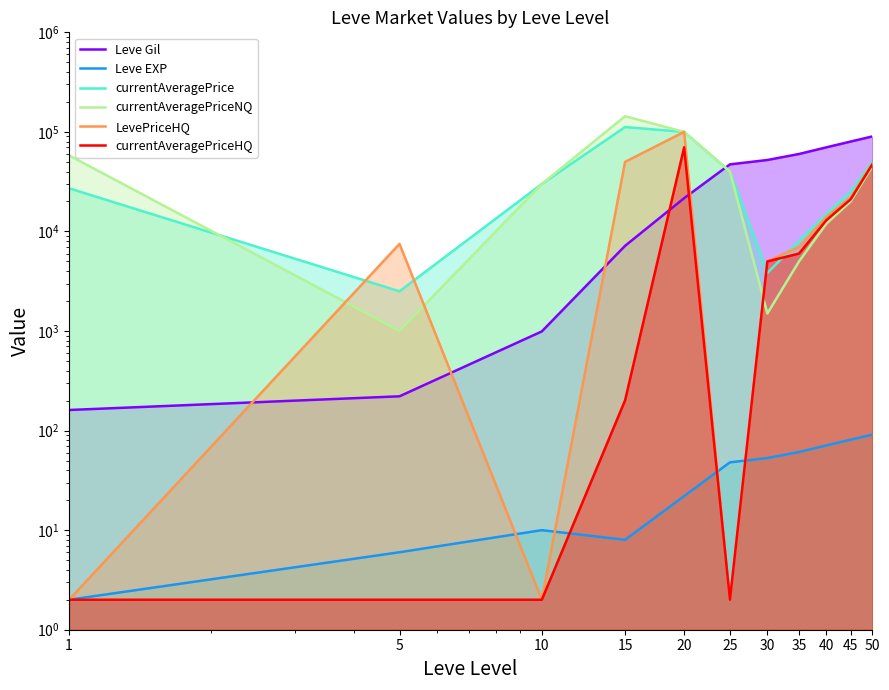

True or false: currentAveragePrice has more than 0 points higher than both neighbors.

True